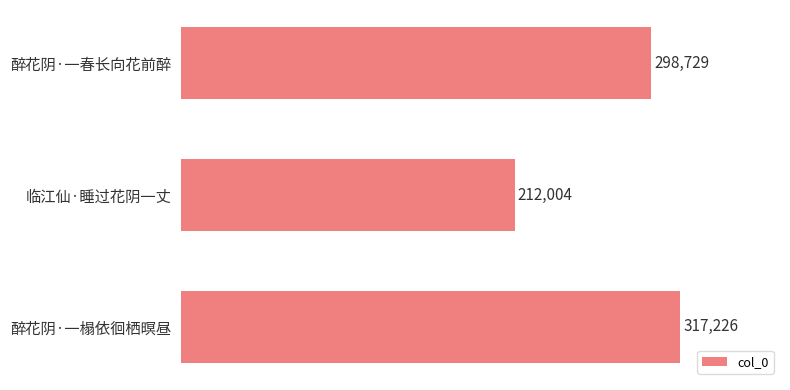

Reading top to bottom, extract all data points from this chart.

醉花阴·一春长向花前醉=298729	临江仙·睡过花阴一丈=212004	醉花阴·一榻依徊栖暝昼=317226